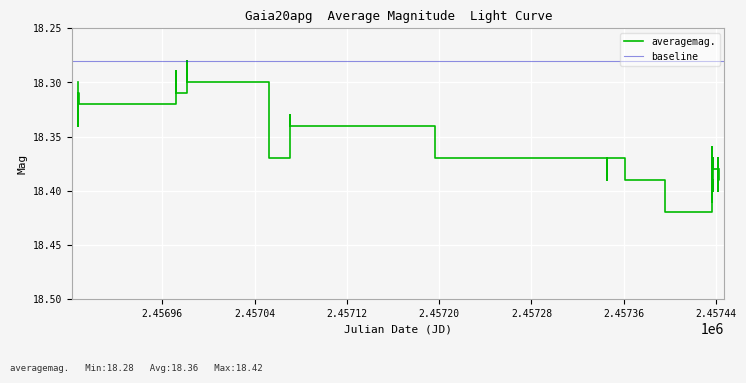

How many categories are shown in the chart?

32